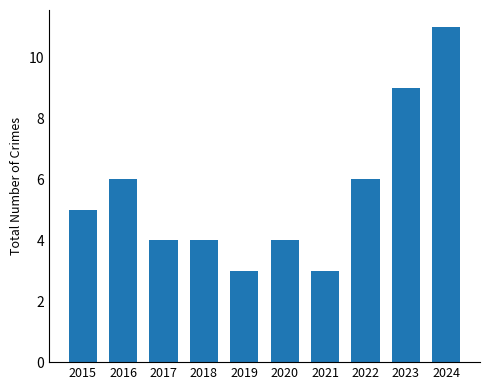

What is the value of the 9th bar from the left?

9